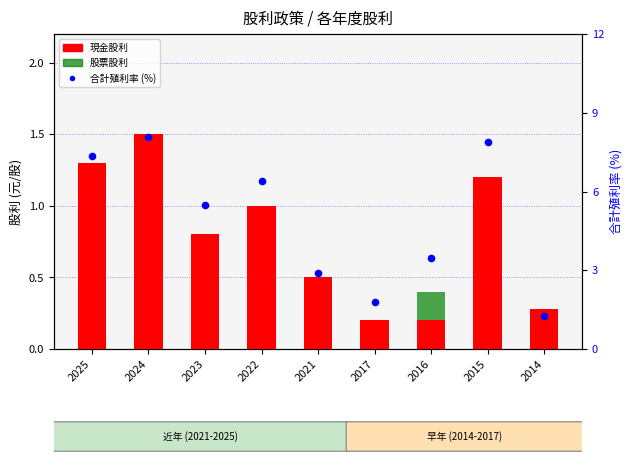

Which series contains the highest Y value?

合計殖利率